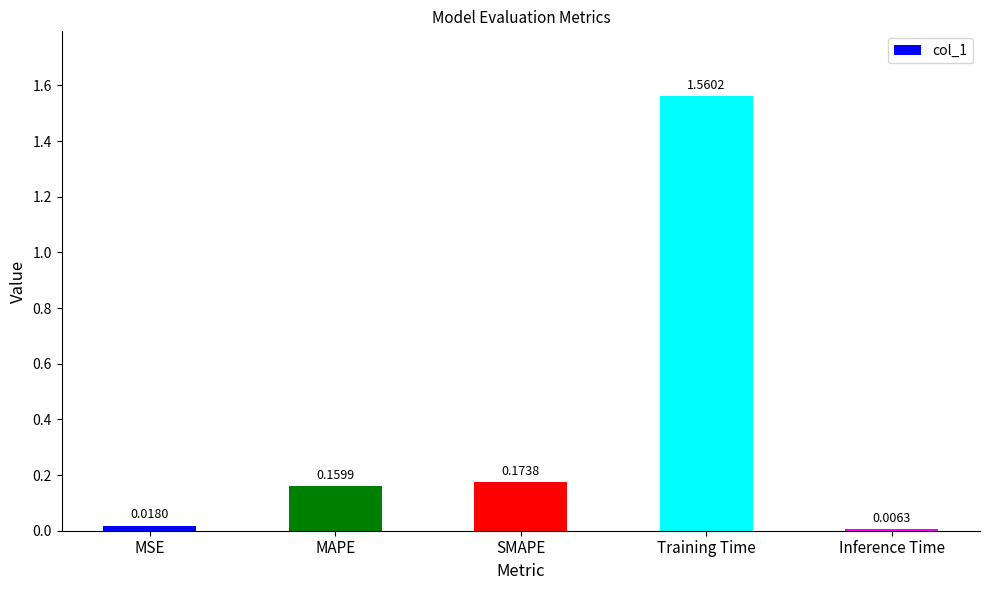

Which has a higher value, MAPE or Inference Time?

MAPE